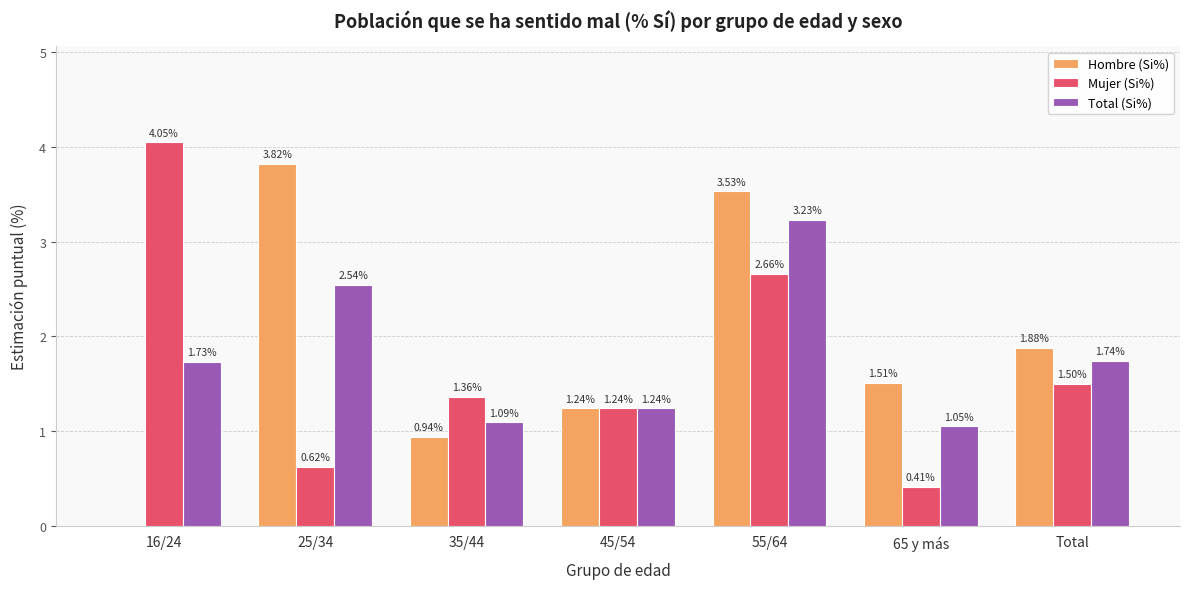

Between 65 y más and Total, which series saw the biggest shift?

Mujer (Si%)